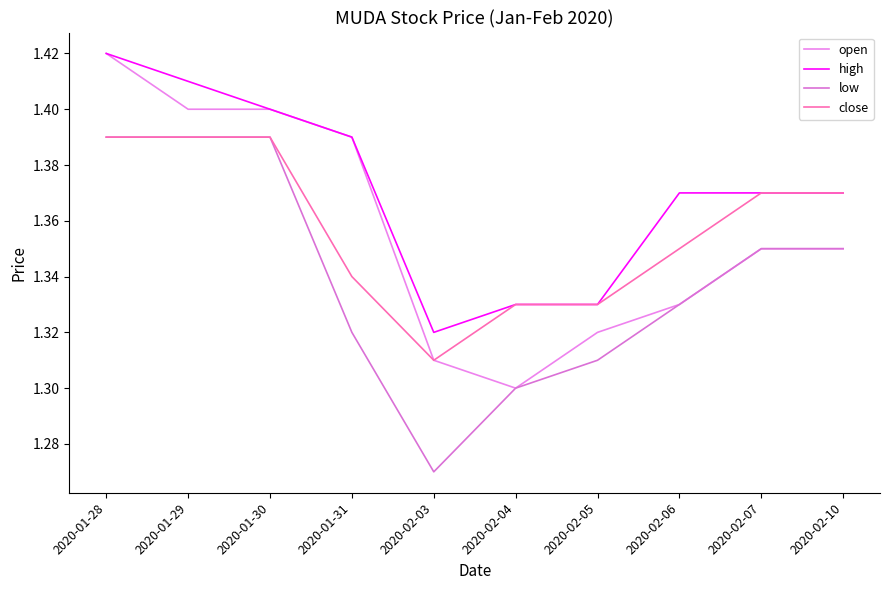

What position from the left is 2020-02-03?

5